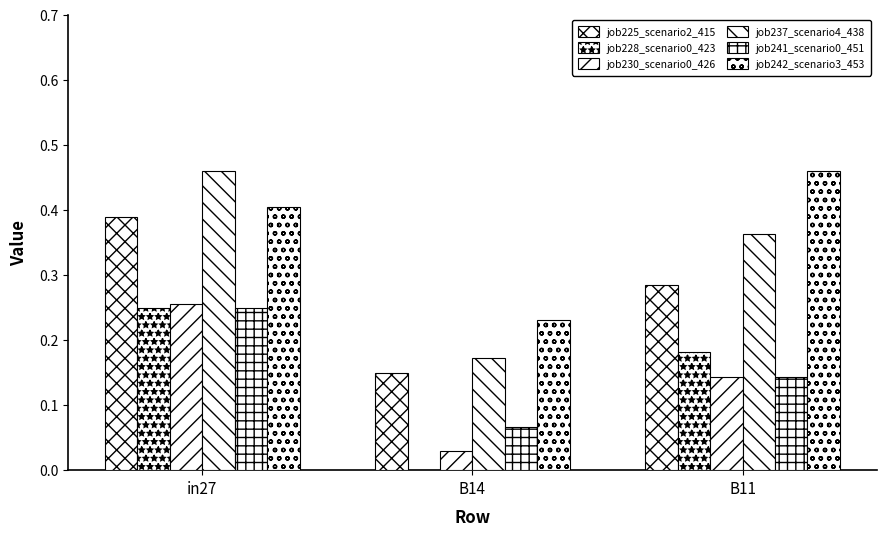

How many values in the job228_scenario0_423 series exceed 0?

2